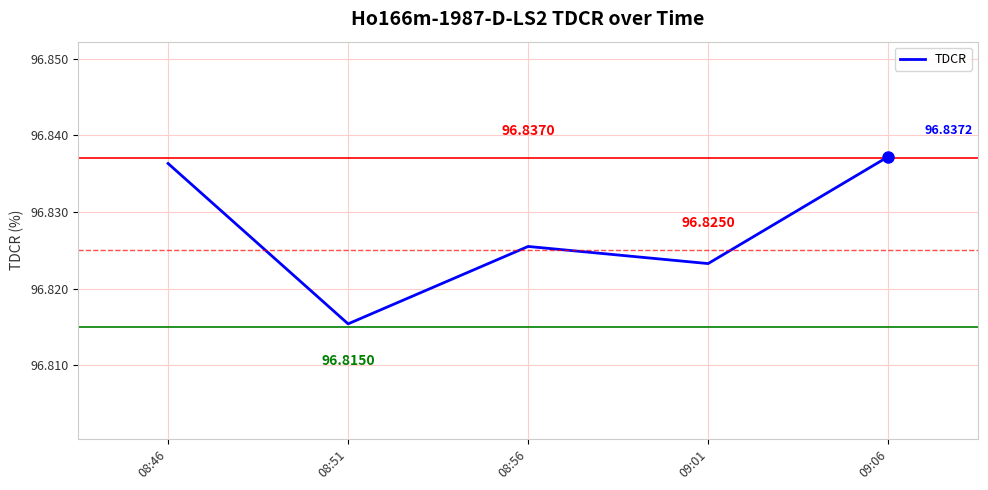

What is the sum of the values at 09:01 and 08:46?

193.7